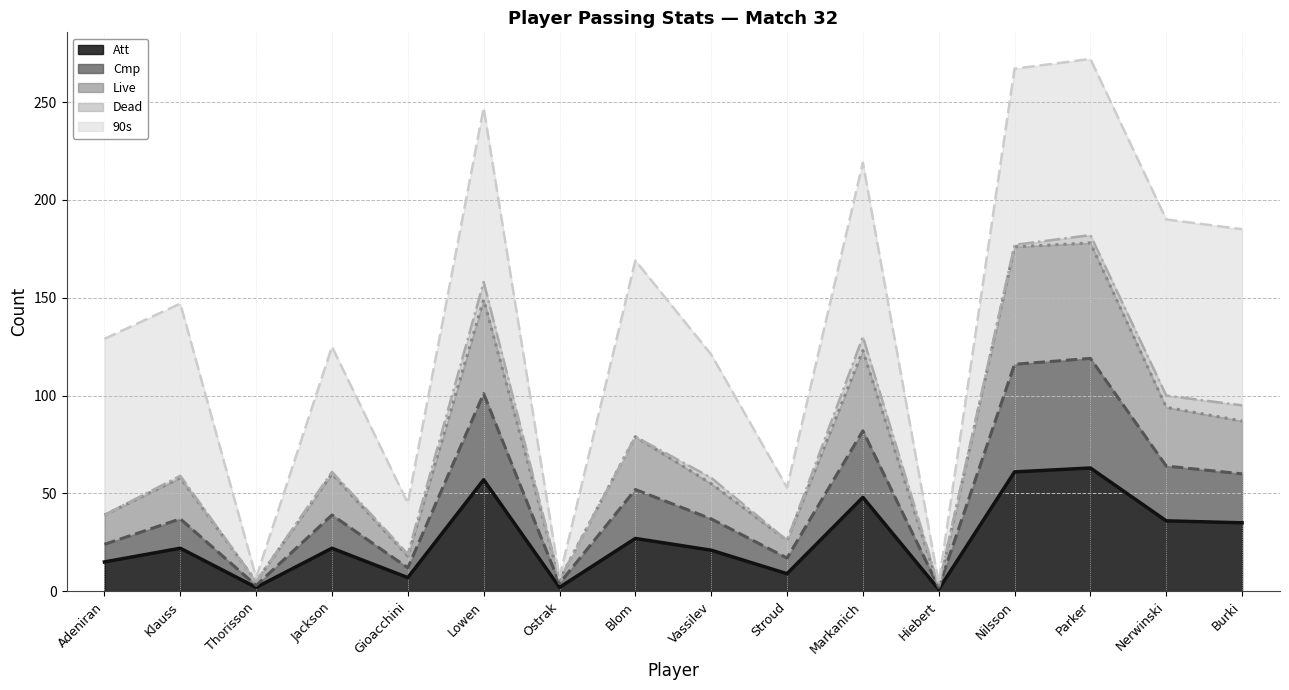

What is the average value of the Att (line) series?

27